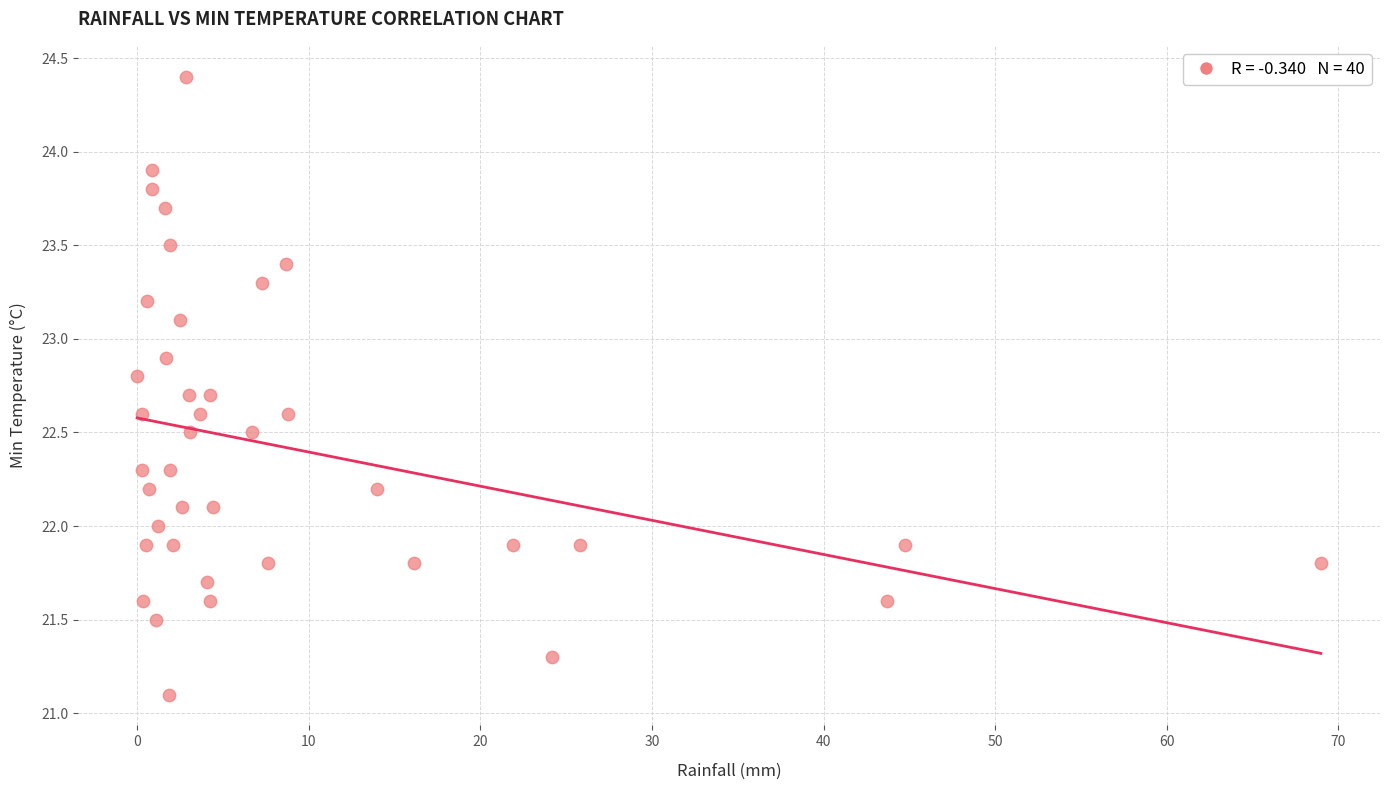

What is the range of Y values (max minus min)?

3.3